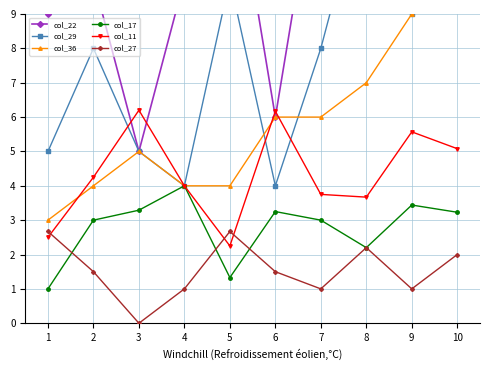

Reading right to left, transcribe all the data shown in this chart.

col_22: 10=34.0	9=15.0	8=19.0	7=14.0	6=6.0	5=14.0	4=10.0	3=5.0	2=10.0	1=9.0
col_29: 10=22.0	9=9.0	8=13.0	7=8.0	6=4.0	5=10.0	4=4.0	3=5.0	2=8.0	1=5.0
col_36: 10=16.0	9=9.0	8=7.0	7=6.0	6=6.0	5=4.0	4=4.0	3=5.0	2=4.0	1=3.0
col_17: 10=3.2	9=3.4	8=2.2	7=3.0	6=3.2	5=1.3	4=4.0	3=3.3	2=3.0	1=1.0
col_11: 10=5.1	9=5.6	8=3.7	7=3.8	6=6.2	5=2.2	4=4.0	3=6.2	2=4.2	1=2.5
col_27: 10=2.0	9=1.0	8=2.2	7=1.0	6=1.5	5=2.7	4=1.0	3=0.0	2=1.5	1=2.7